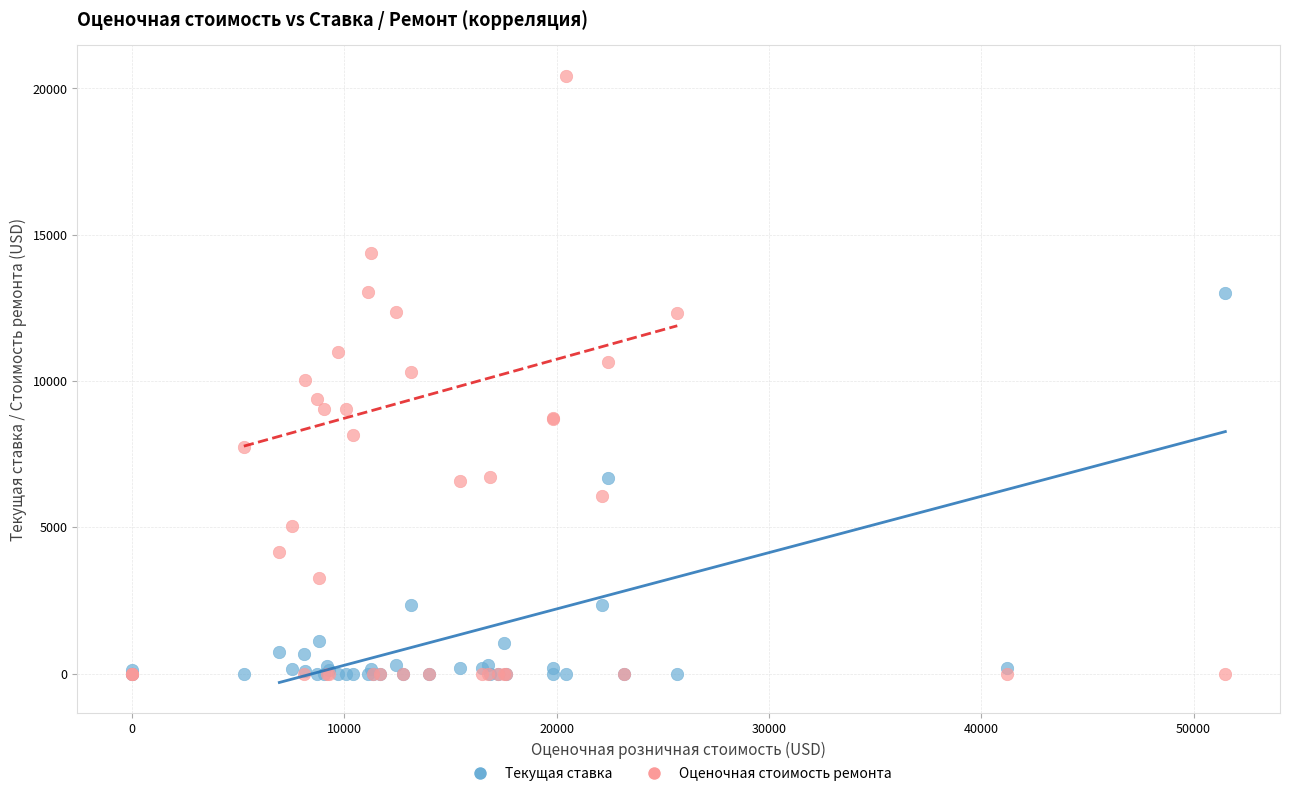

Which series contains the highest Y value?

Оценочная стоимость ремонта